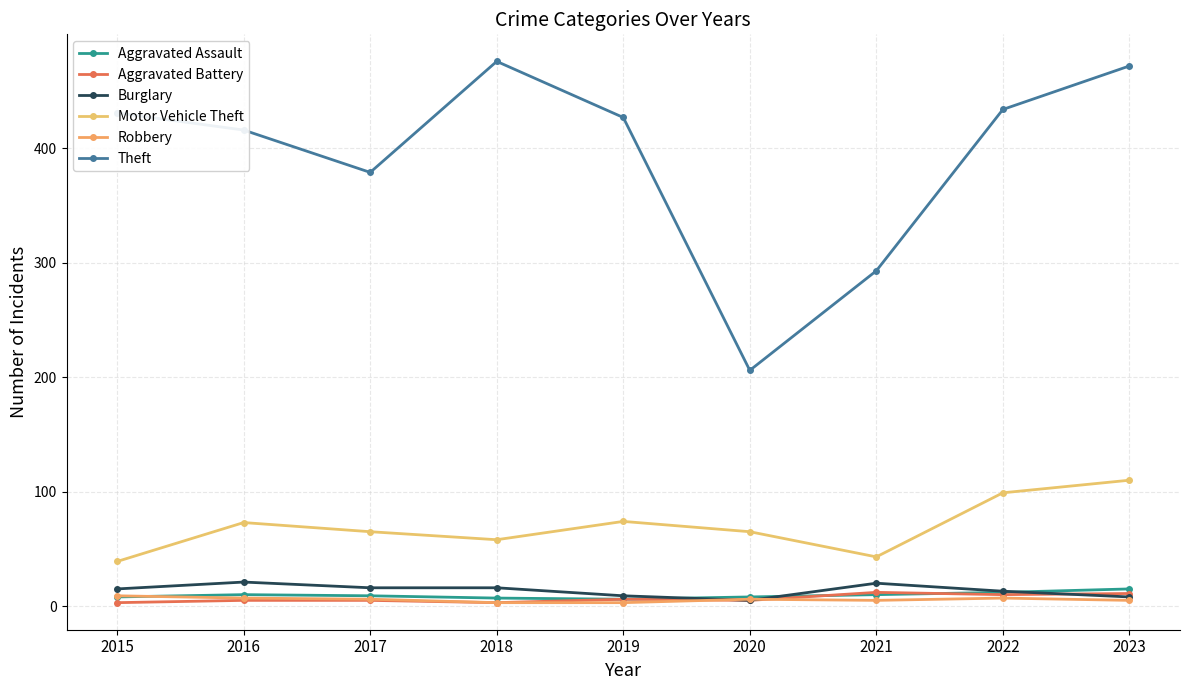

The value of Robbery at 2022 is 7. True or false?

True